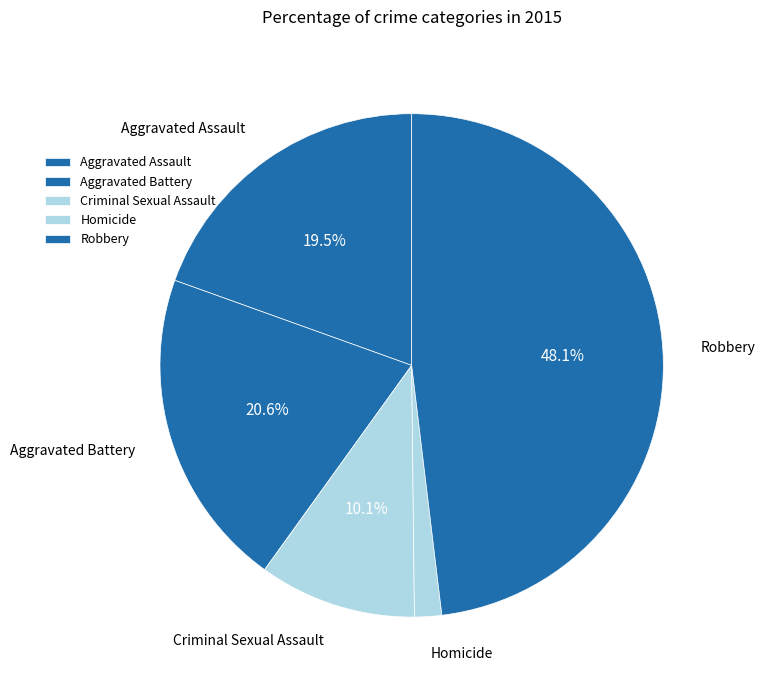

How many slices are in this pie chart?

5